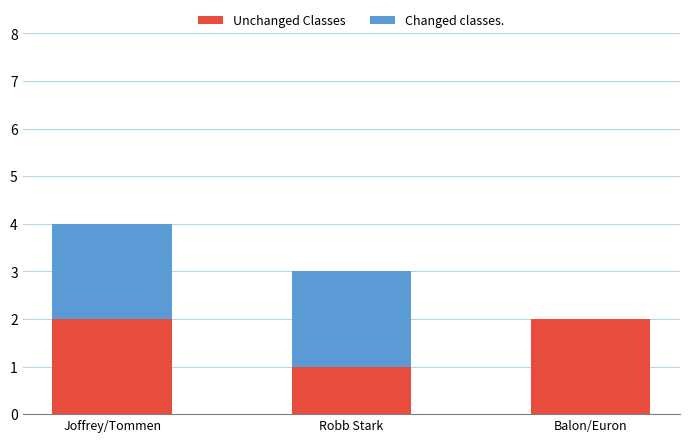

What is the sum of the Unchanged Classes values at Robb Stark and Joffrey/Tommen?

3